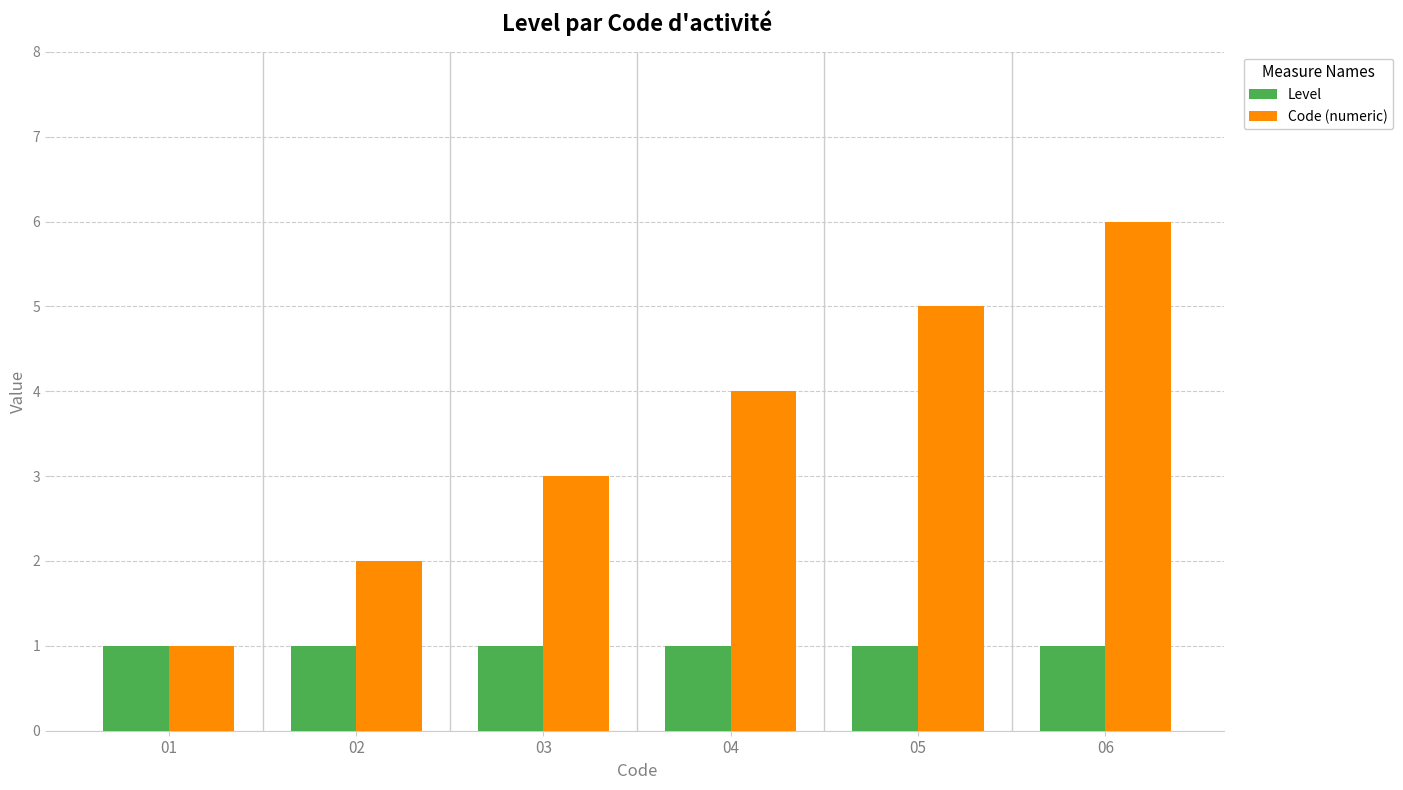

What is the sum of the Level values at 06 and 01?

2